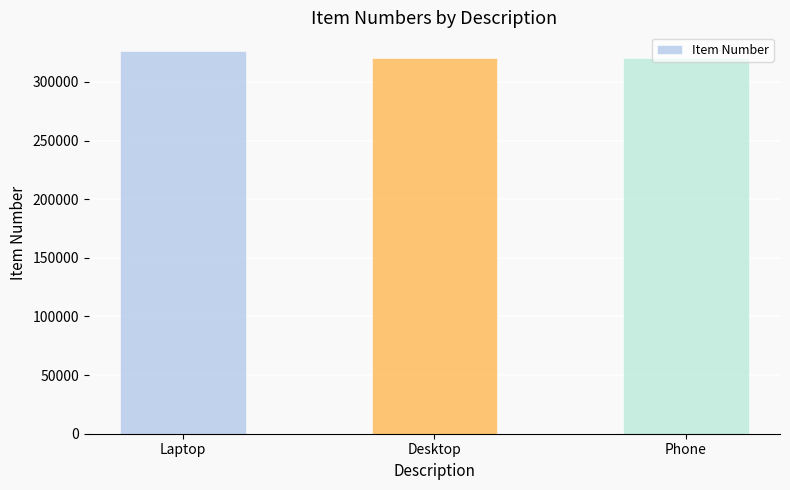

What is the label of the 3rd bar from the left?

Phone